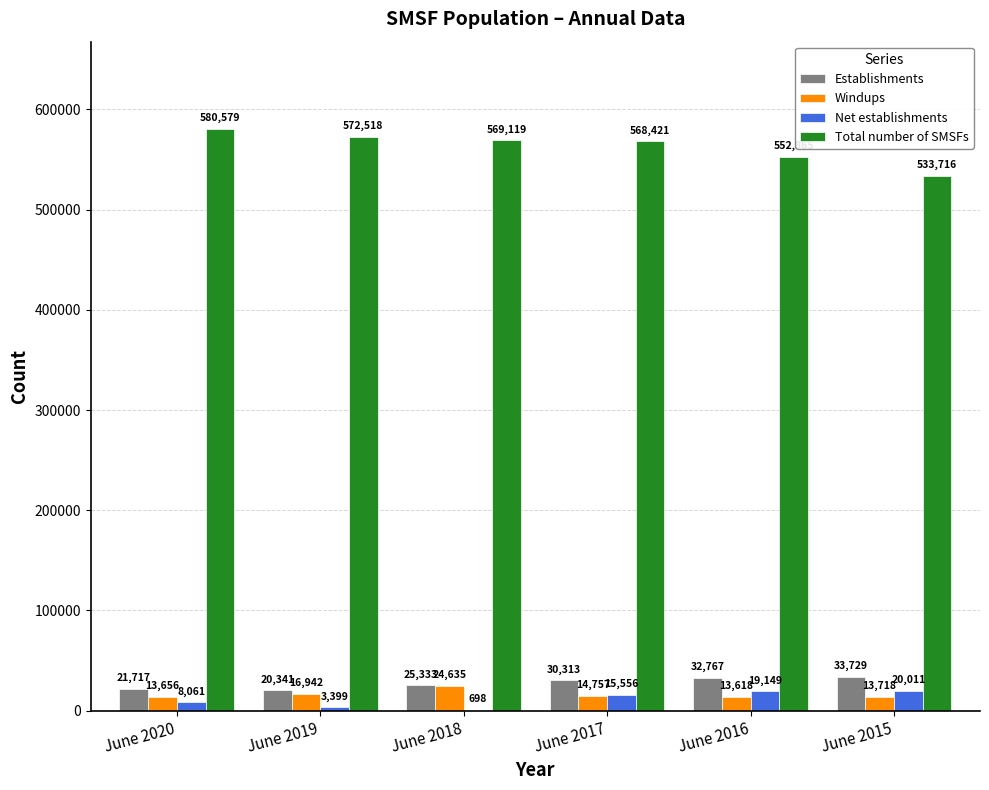

What is the maximum value shown in the chart?

580579